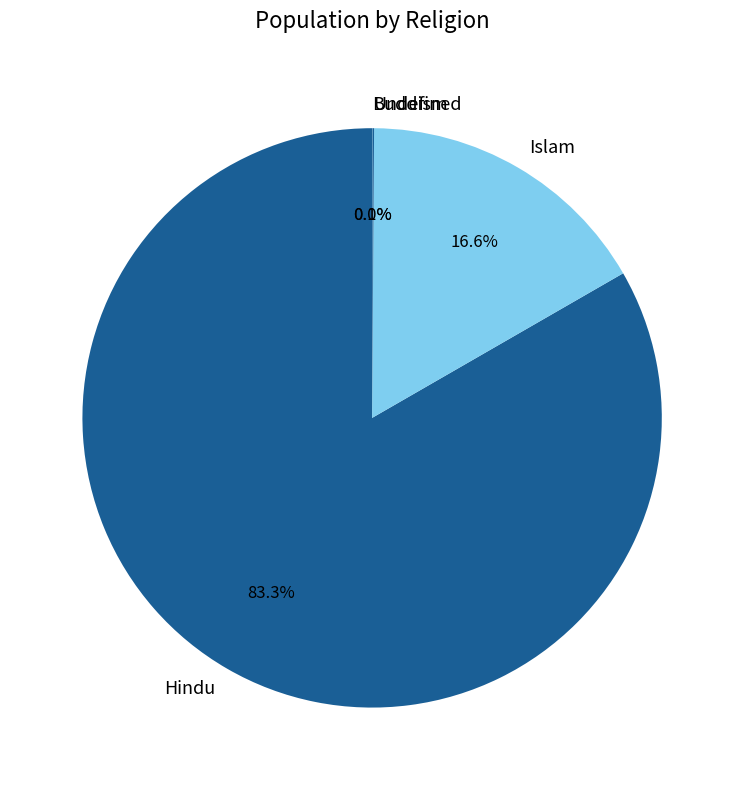

Which category has the biggest portion of the pie?

Hindu